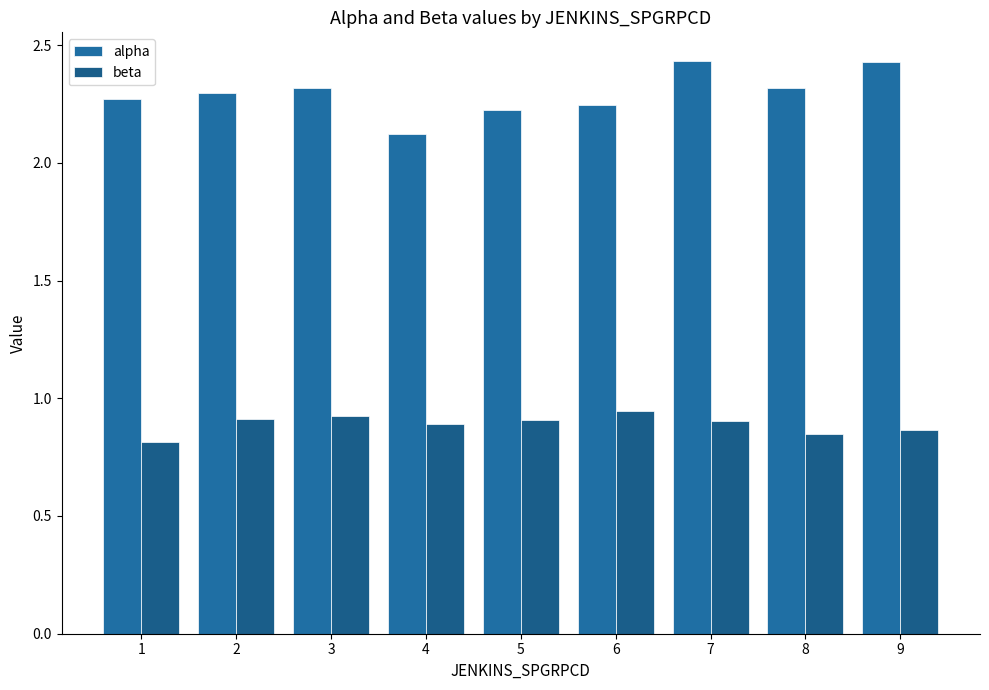

What is the average value of the beta series?

0.9